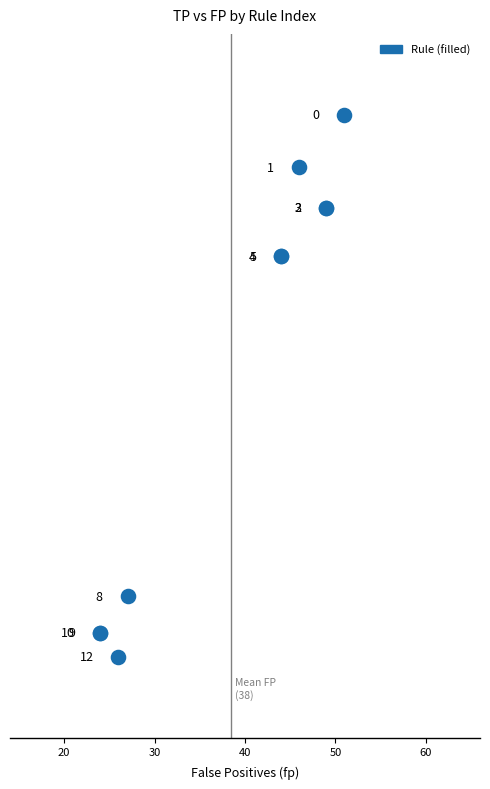

What Y value in the scatter plot is closest to 229?

261